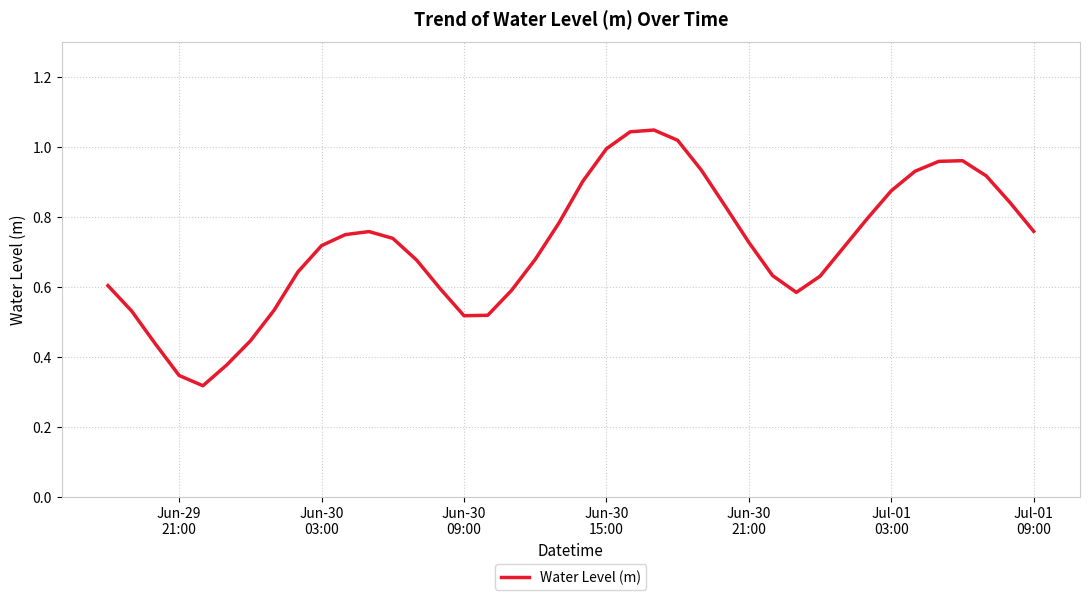

Is this an area chart (filled region under the line)?

No